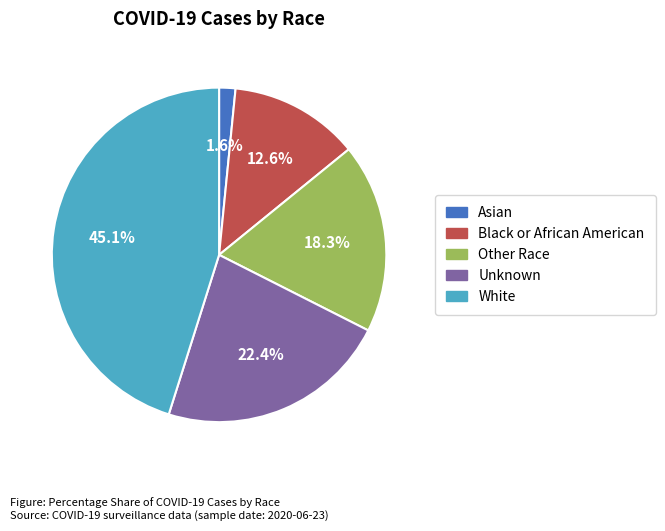

Do Black or African American and White together represent more than half of the pie?

Yes